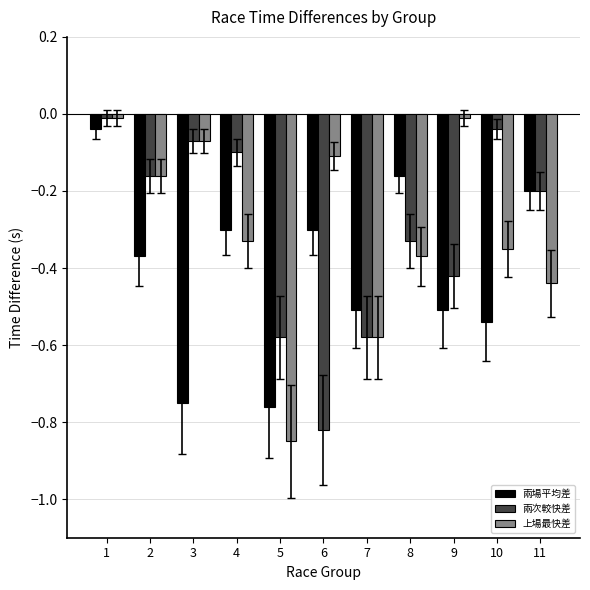

At which label does 兩次較快差 reach its peak?

1